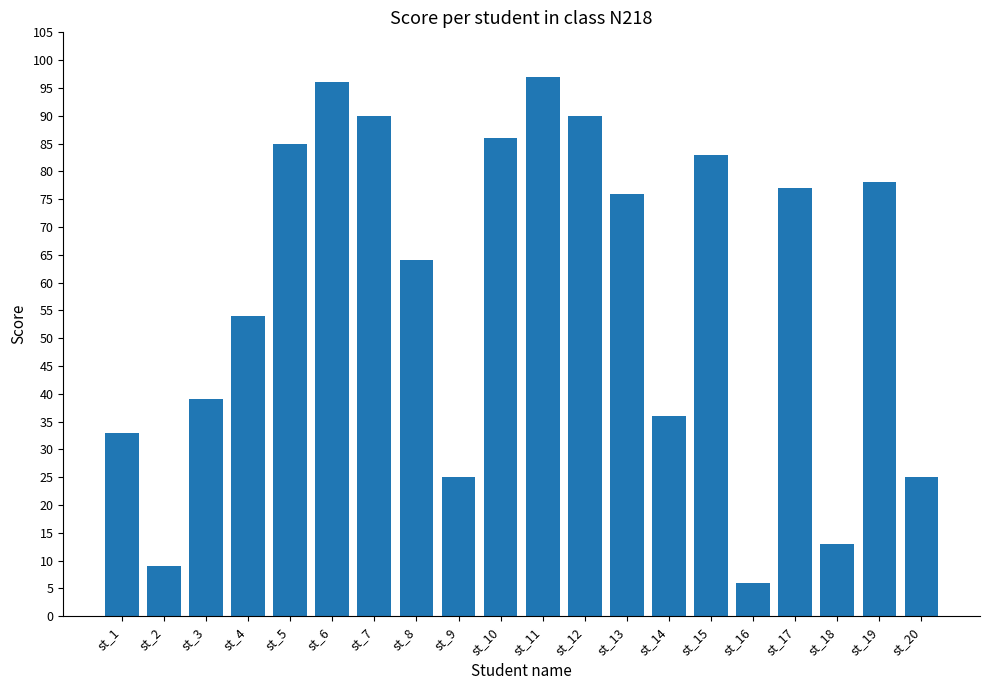

The chart shows a value of 97 at st_11. True or false?

True